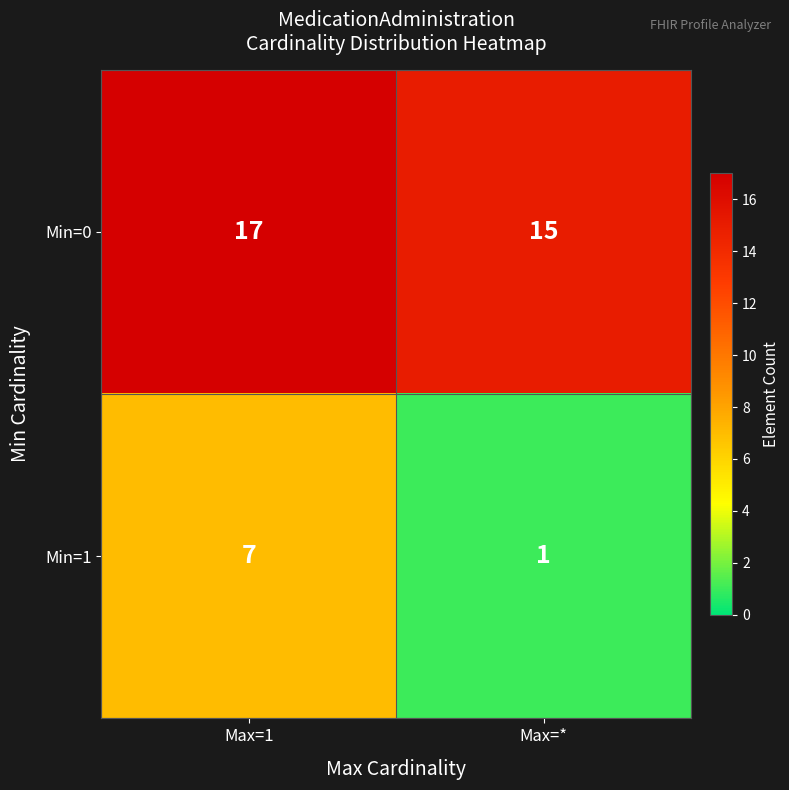

Which series has the largest total across all categories?

Min=0